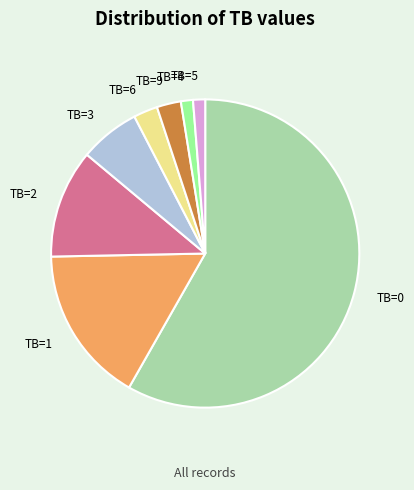

What is the ratio of the value at TB=3 to the value at TB=6?

2.5